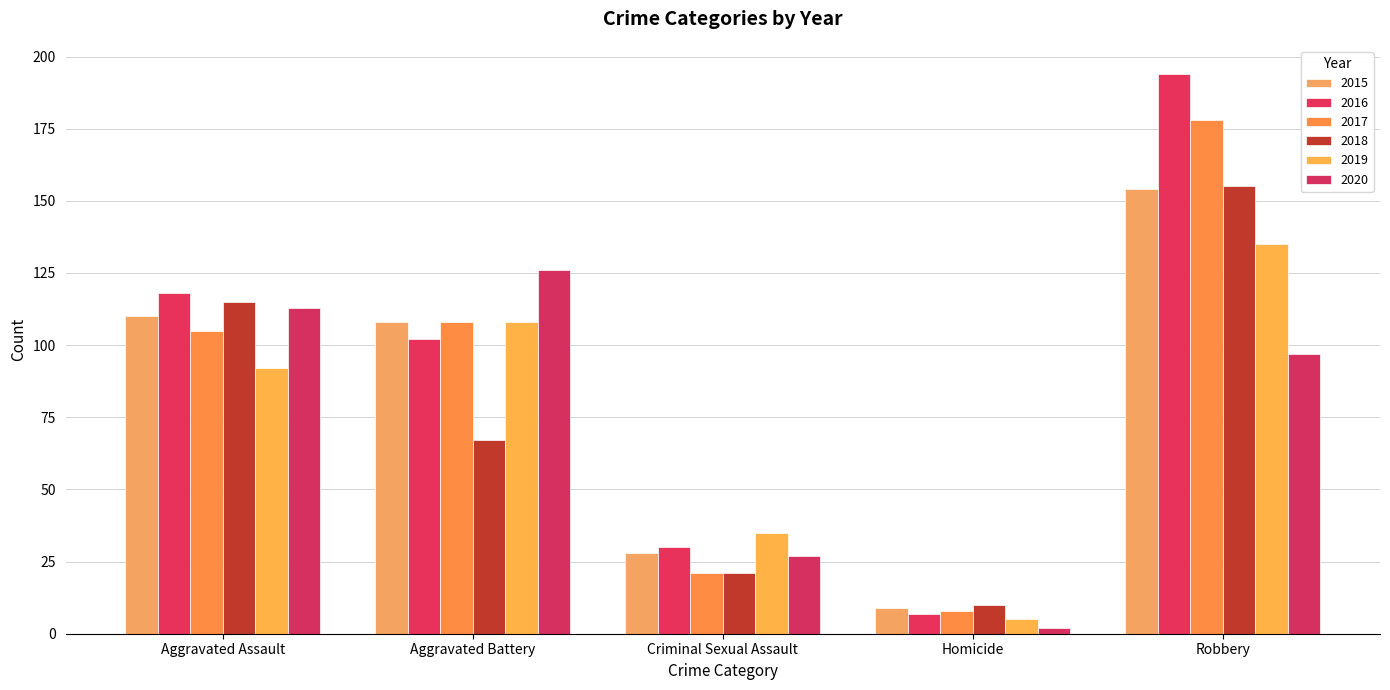

What are all the series names shown in the legend?

2015, 2016, 2017, 2018, 2019, 2020